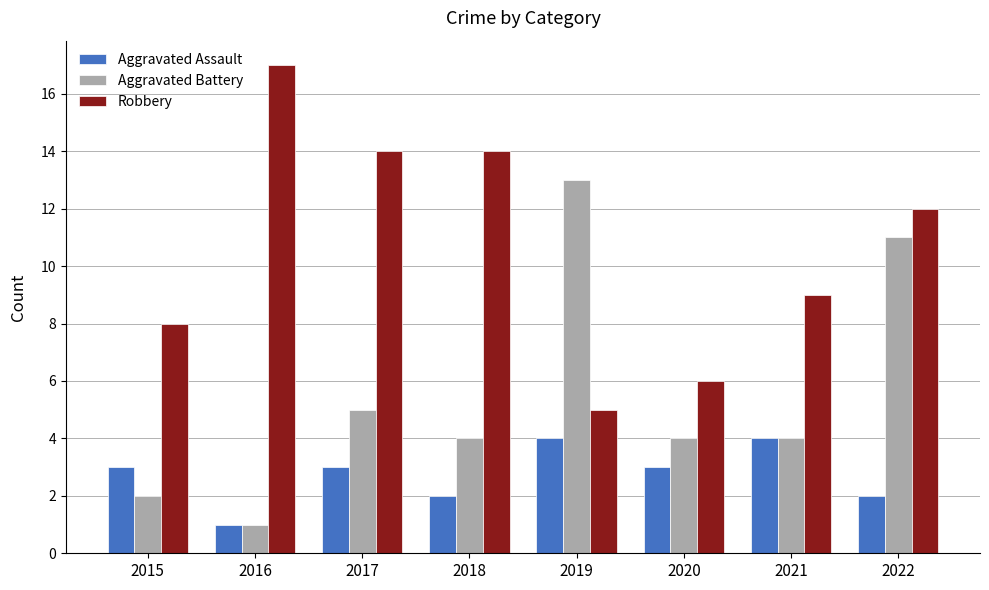

True or false: Aggravated Assault has a value of 3 at 2022.

False